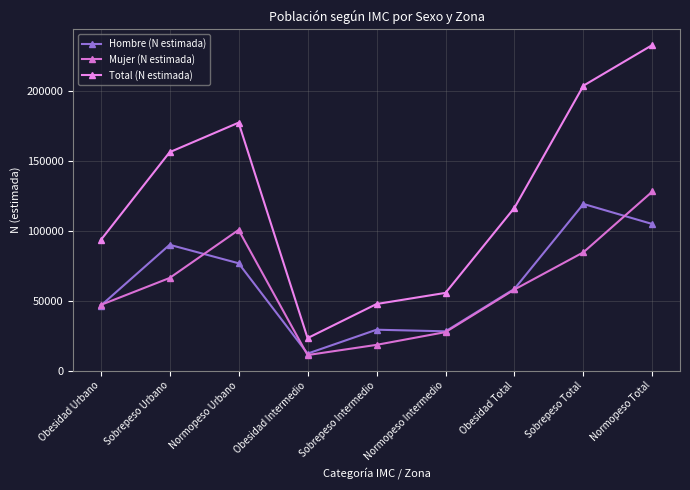

At which category is the sum across all series the highest?

Normopeso Total